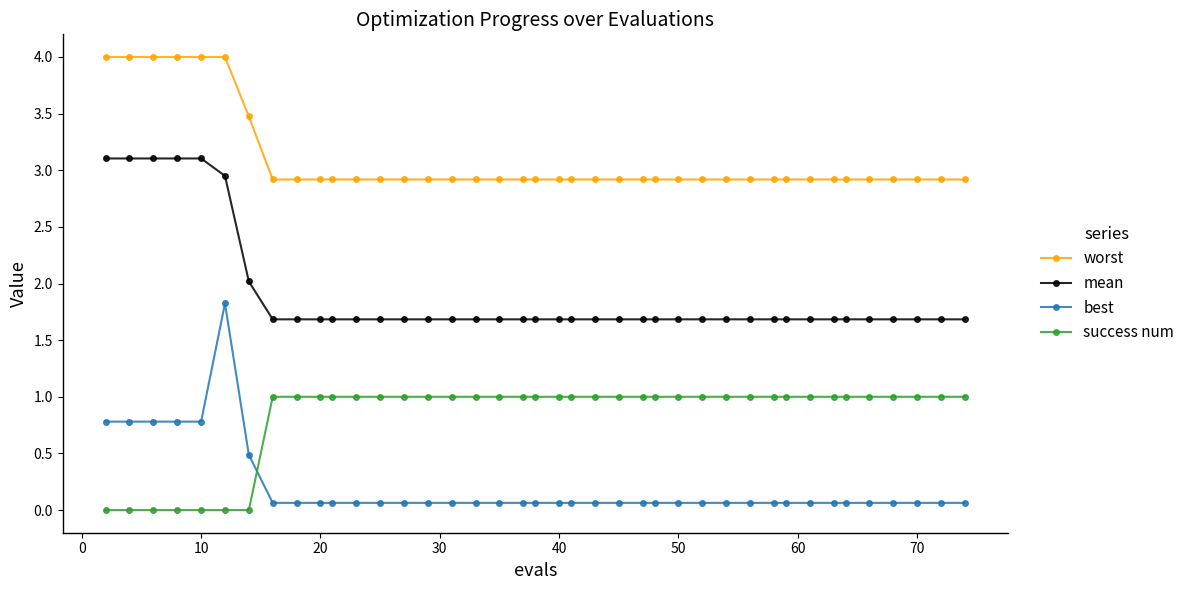

What are all the series names shown in the legend?

worst, mean, best, success num